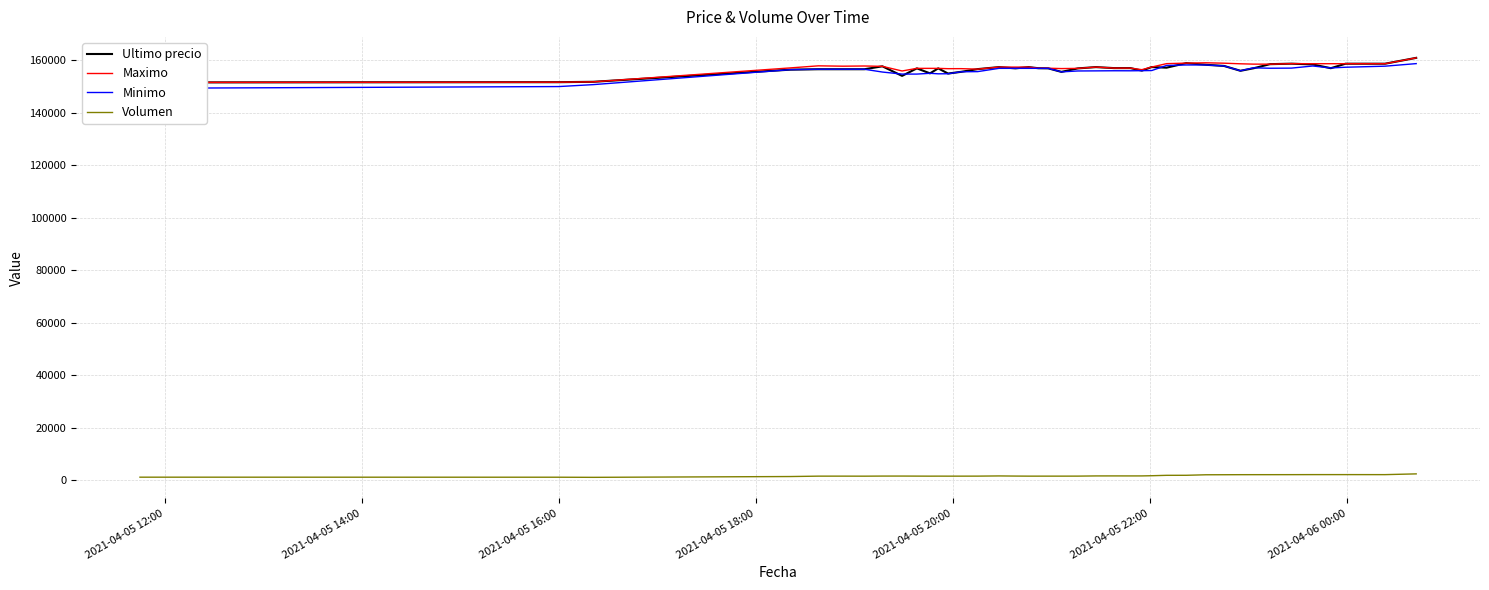

What is the average value of the Volumen series?

1678.2